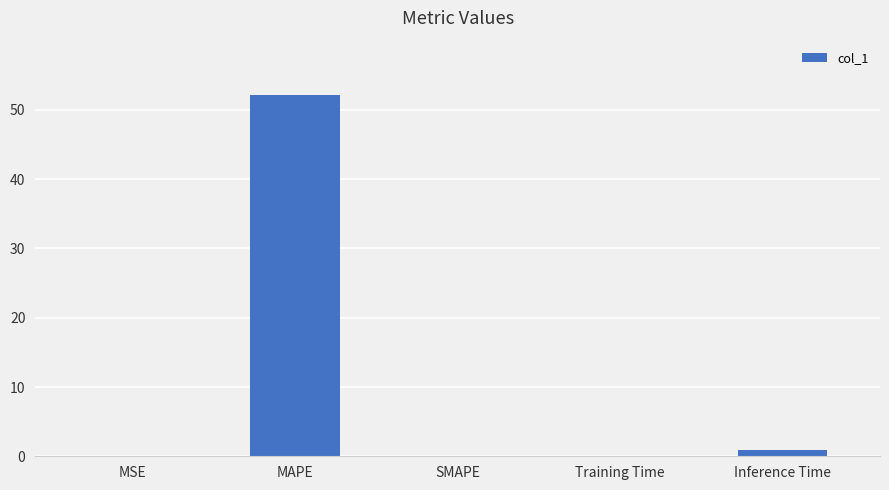

Does the chart contain stacked bars?

No